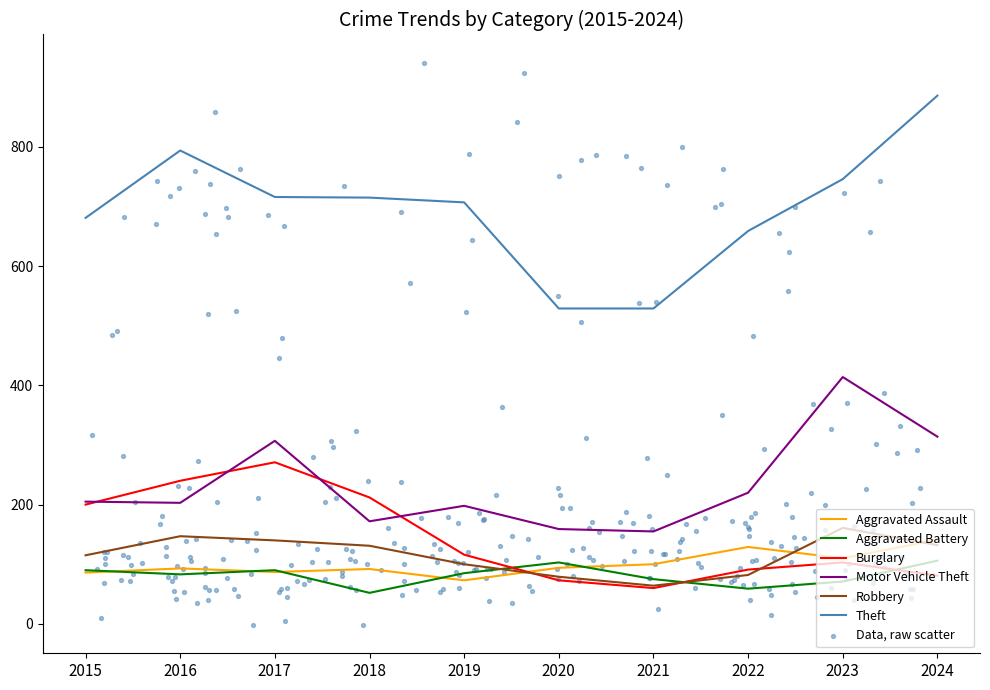

Which series has the widest spread of Y values?

Theft